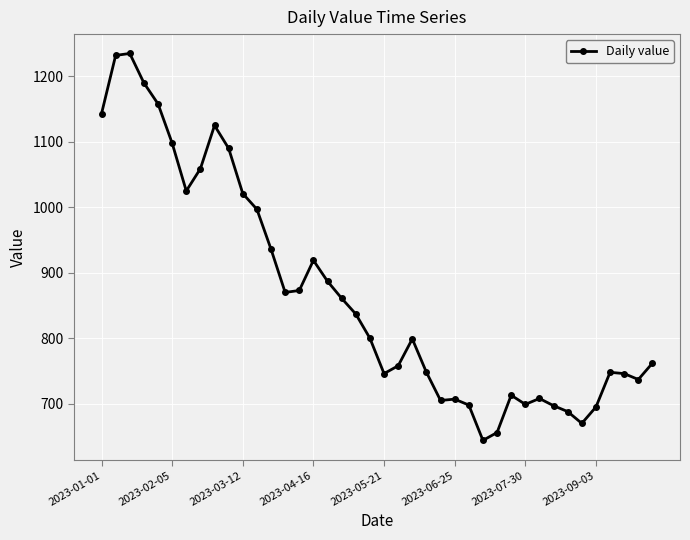

What is the average value?

867